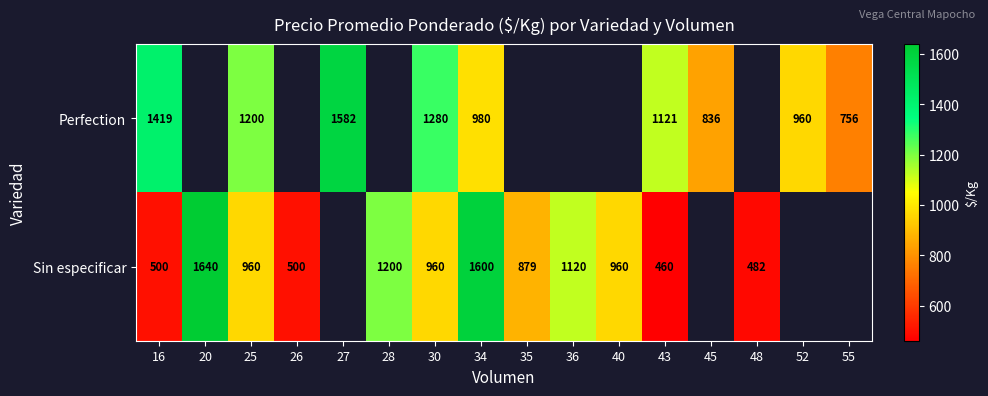

Rank the series at 25 from highest to lowest value.

Perfection, Sin especificar